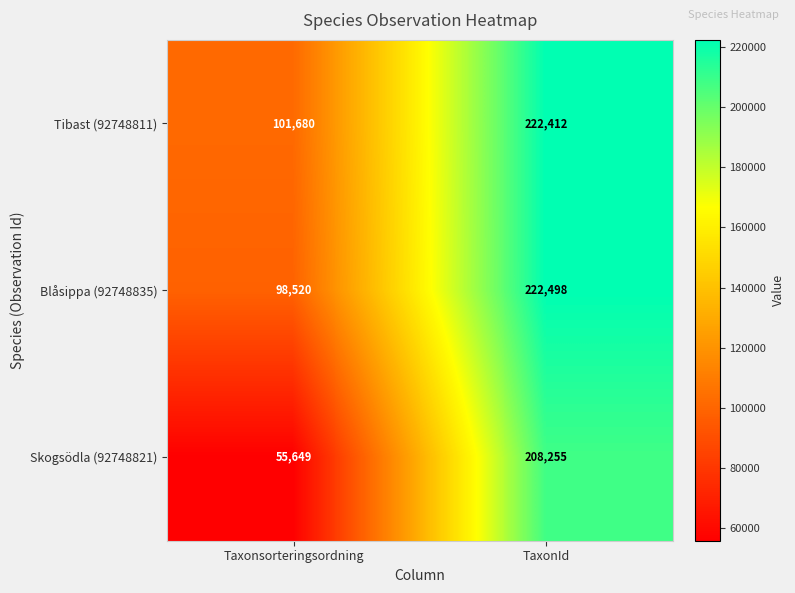

Which category has the lowest value across all series?

Taxonsorteringsordning